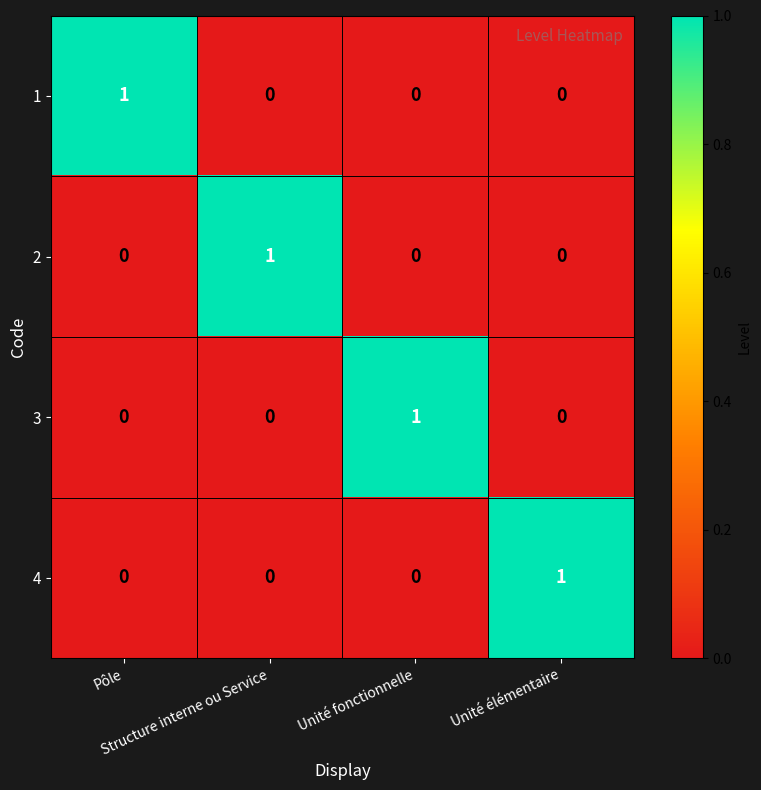

What is the spread (max minus min) of values at Unité fonctionnelle?

1